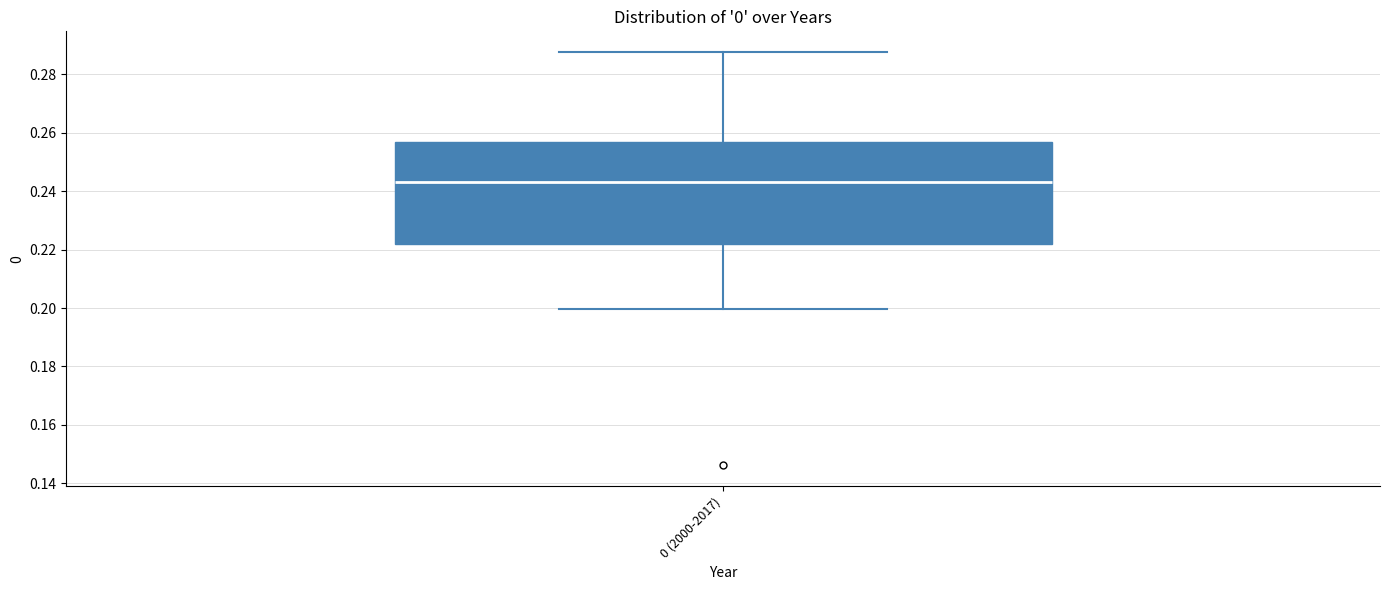

Transcribe this box plot: give where the median line is, the range the box spans, and where the two whiskers end, as read against the y-axis. The values are not printed on the chart, so give them approximately, as read against the axis.

median 0.244, box 0.222 to 0.256, whiskers 0.200 to 0.288